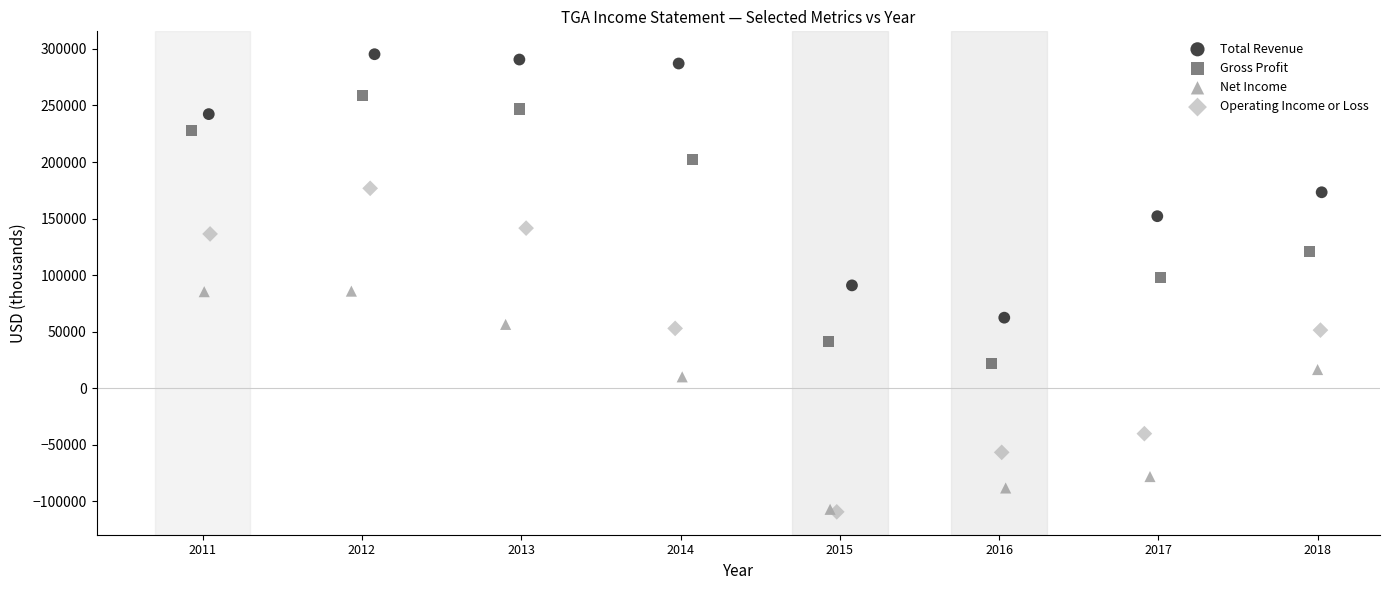

Which series has the largest Y range (max minus min)?

Operating Income or Loss